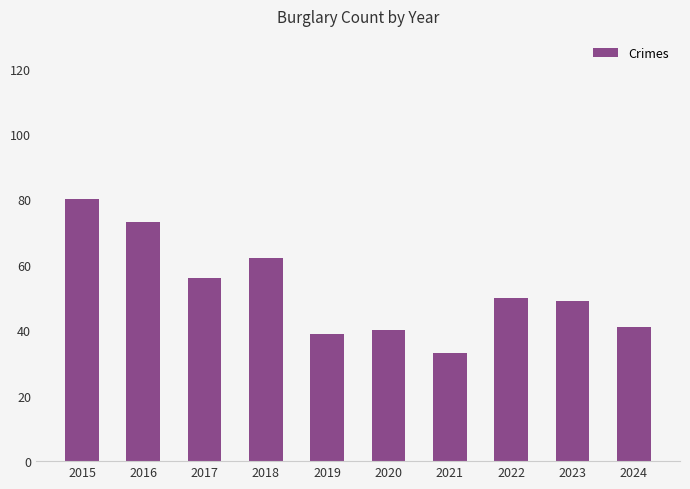

Approximately how many times larger is the value at 2018 compared to 2015?

0.8